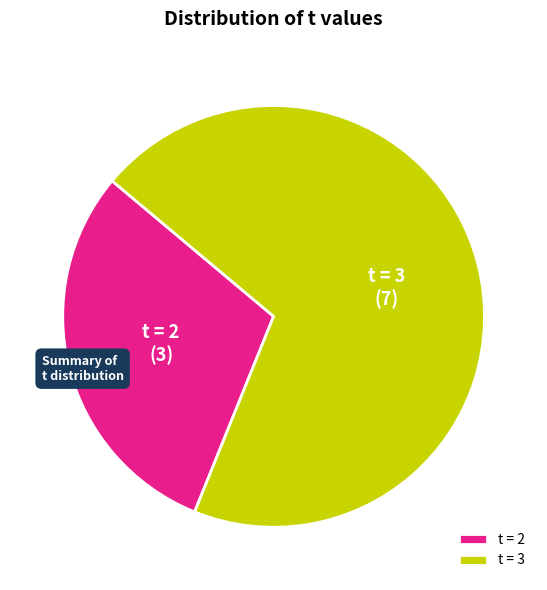

Is there any slice that represents more than half of the pie?

Yes